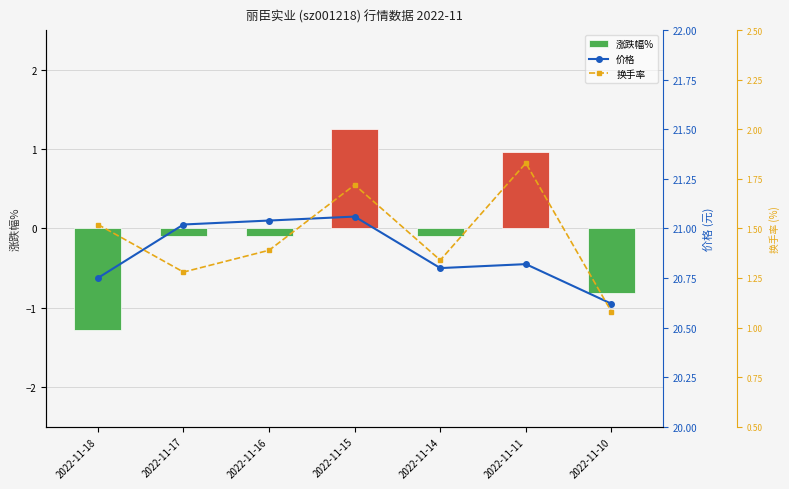

List the series in order of their peak value, highest first.

价格, 换手率, 涨跌幅%